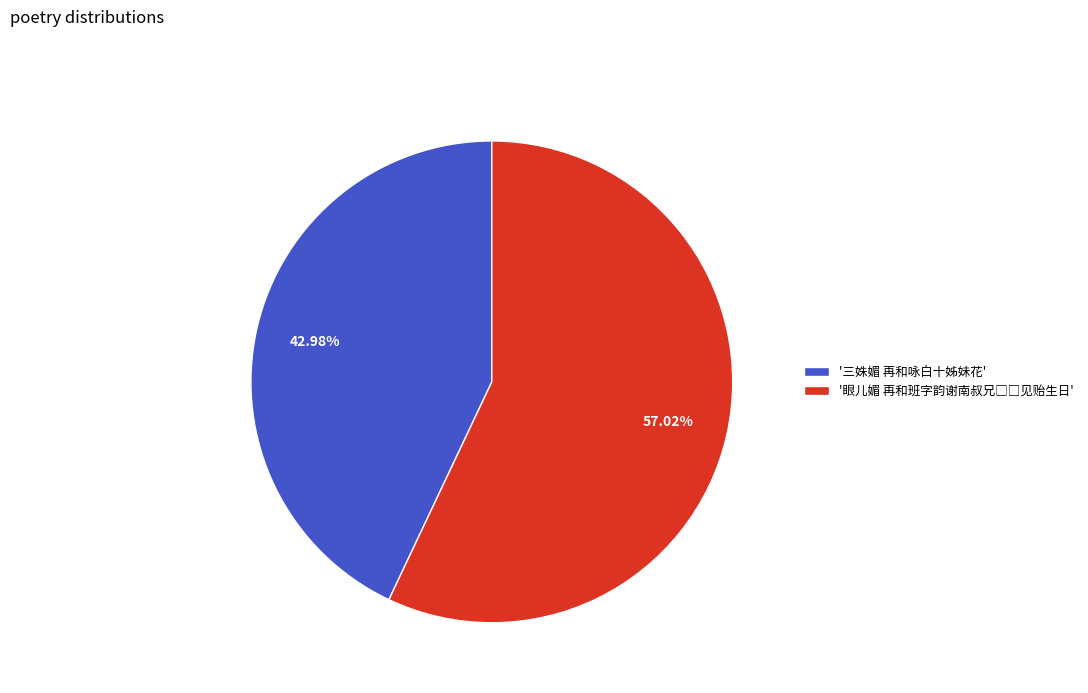

Which category has the smallest portion of the pie?

'三姝媚 再和咏白十姊妹花'